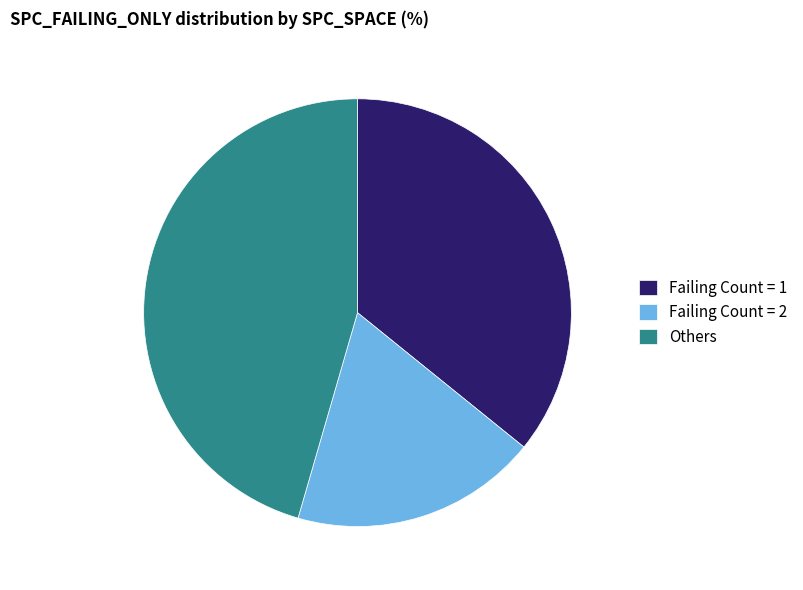

Approximately how many times larger is the value at Others compared to Failing Count = 2?

2.4